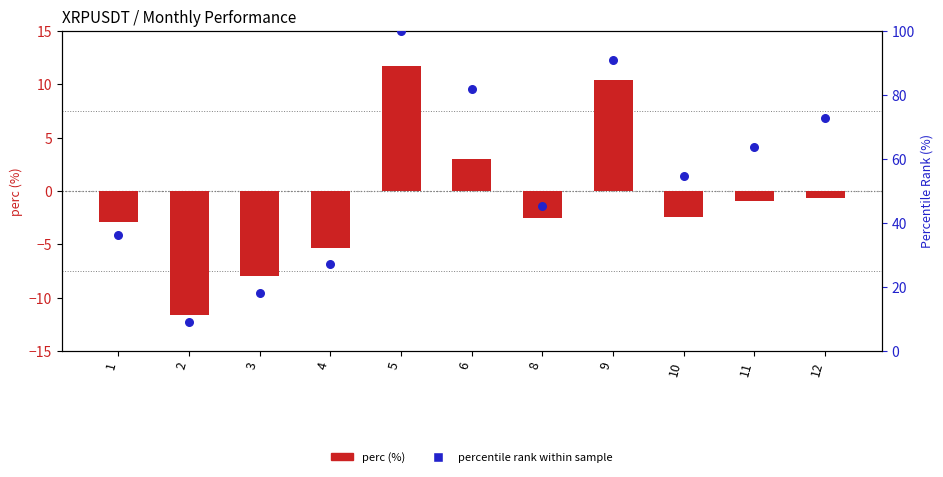

Which series has the largest total across all categories?

percentile rank within sample